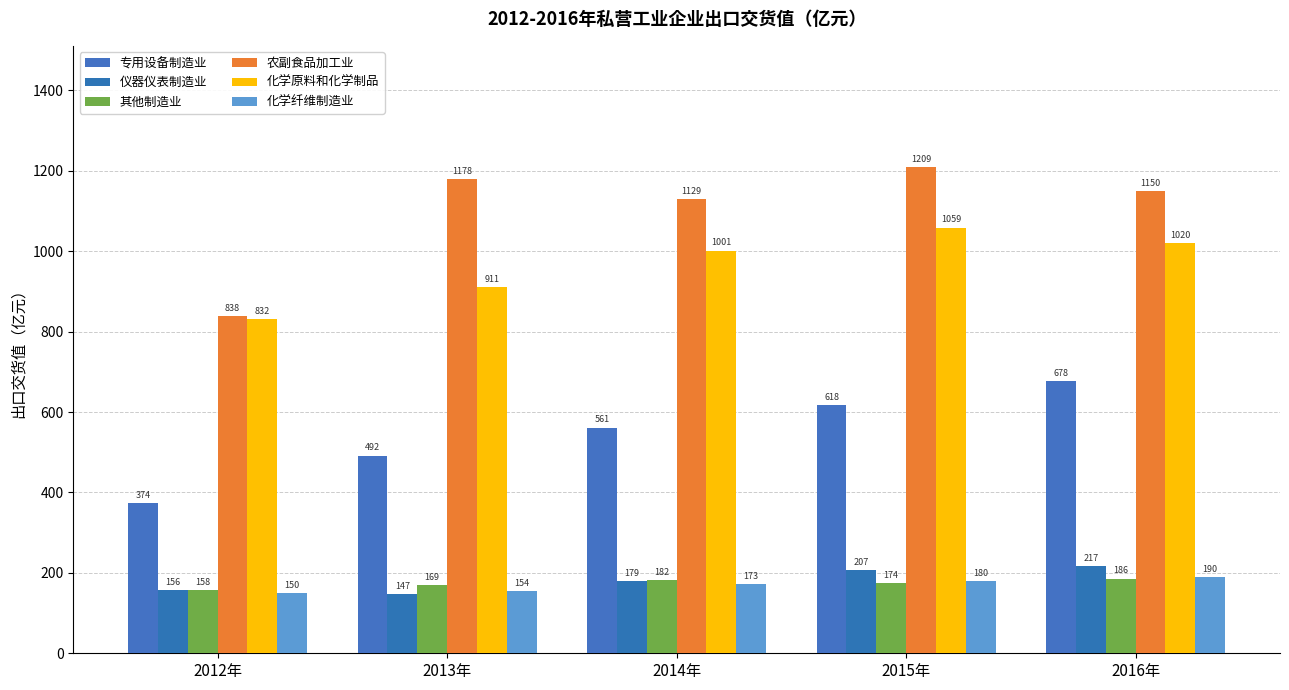

At how many categories does at least one series exceed 1106?

4